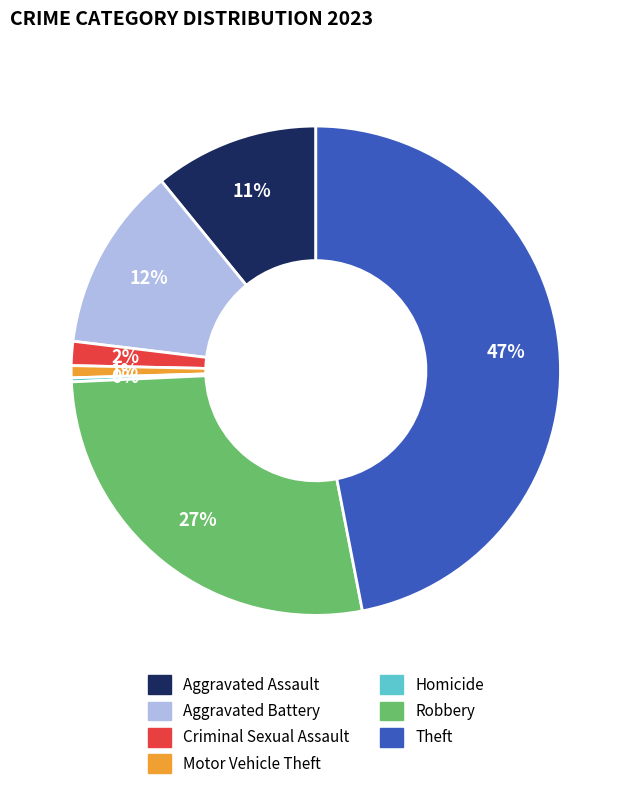

Is it true that Theft is 56% of the pie?

False